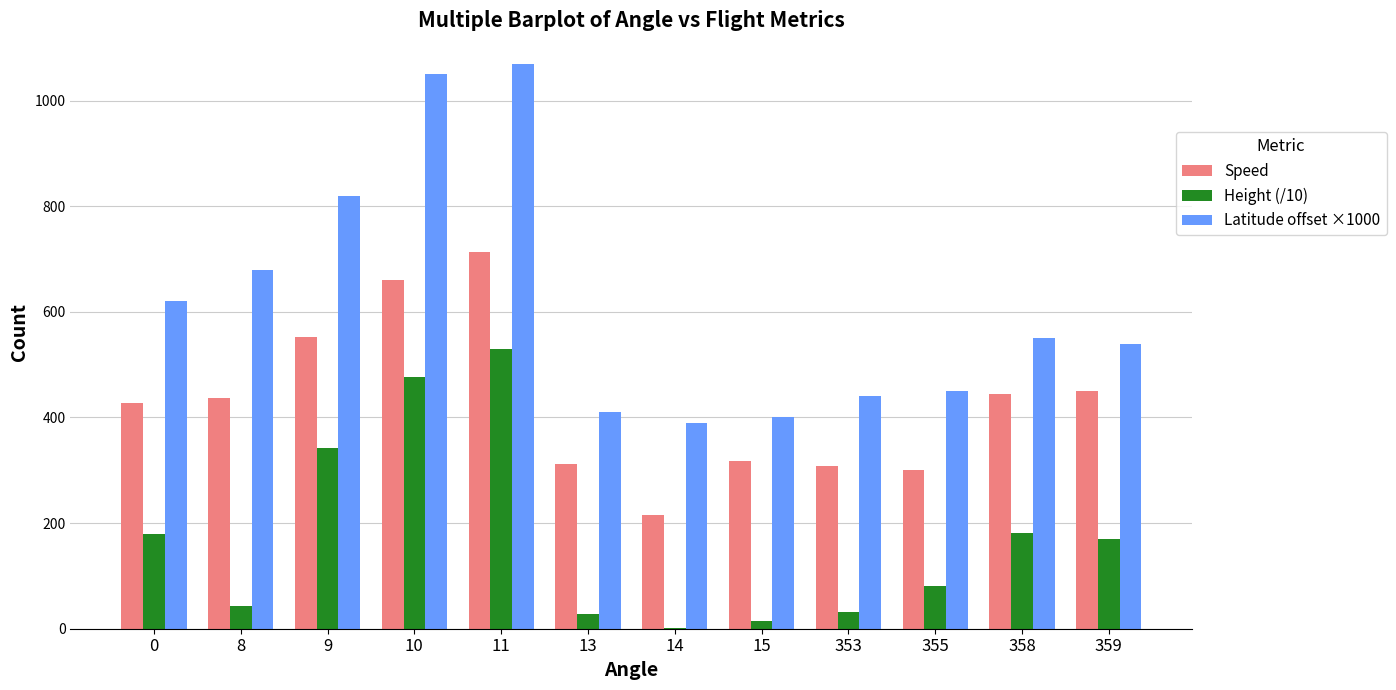

What is the maximum value shown in the chart?

1070.0